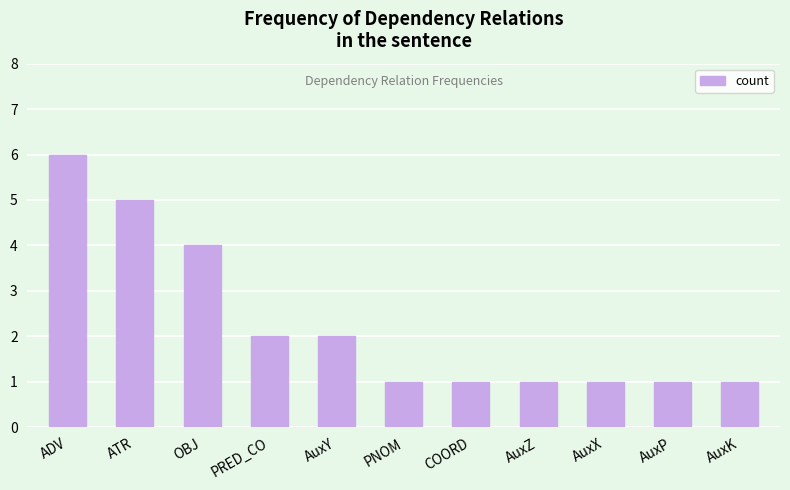

What is the difference between the second highest and second lowest values?

4